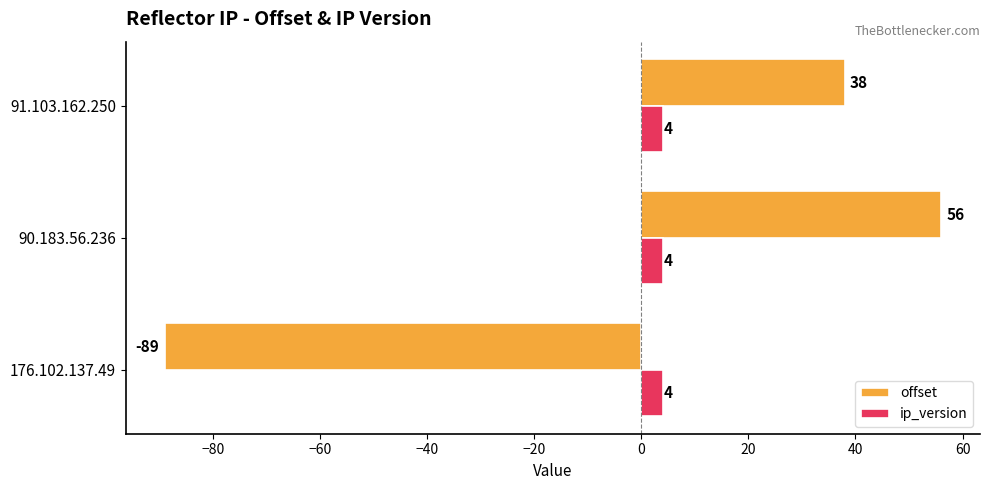

What is the difference between the maximum and minimum values in the offset series?

145